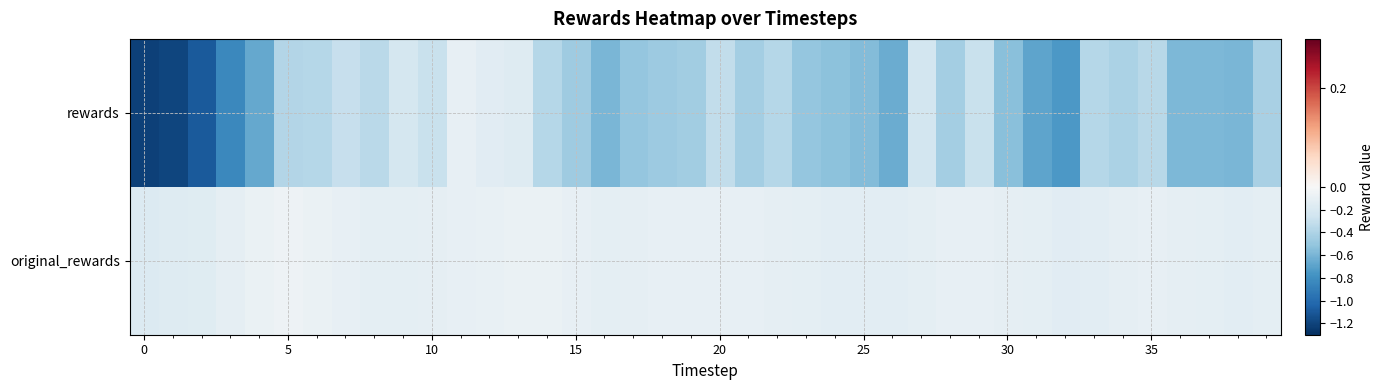

Reading left to right, what are all the values shown in this chart?

rewards: -1.2	-1.2	-1.1	-0.8	-0.7	-0.4	-0.4	-0.3	-0.3	-0.2	-0.3	-0.1	-0.1	-0.2	-0.4	-0.5	-0.6	-0.5	-0.5	-0.4	-0.3	-0.4	-0.4	-0.5	-0.5	-0.6	-0.6	-0.2	-0.4	-0.3	-0.5	-0.7	-0.7	-0.4	-0.4	-0.4	-0.6	-0.6	-0.6	-0.4
original_rewards: -0.2	-0.2	-0.2	-0.1	-0.1	-0.1	-0.1	-0.1	-0.1	-0.1	-0.1	-0.1	-0.1	-0.1	-0.1	-0.1	-0.1	-0.1	-0.1	-0.1	-0.1	-0.1	-0.1	-0.1	-0.1	-0.1	-0.1	-0.1	-0.1	-0.1	-0.1	-0.1	-0.1	-0.1	-0.1	-0.1	-0.1	-0.1	-0.1	-0.1